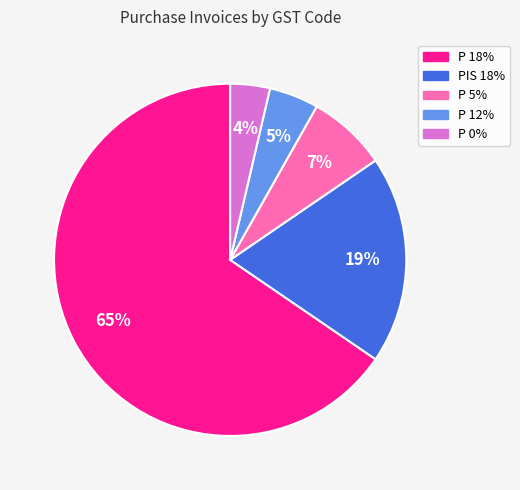

Does PIS 18% represent more than half of the total?

No